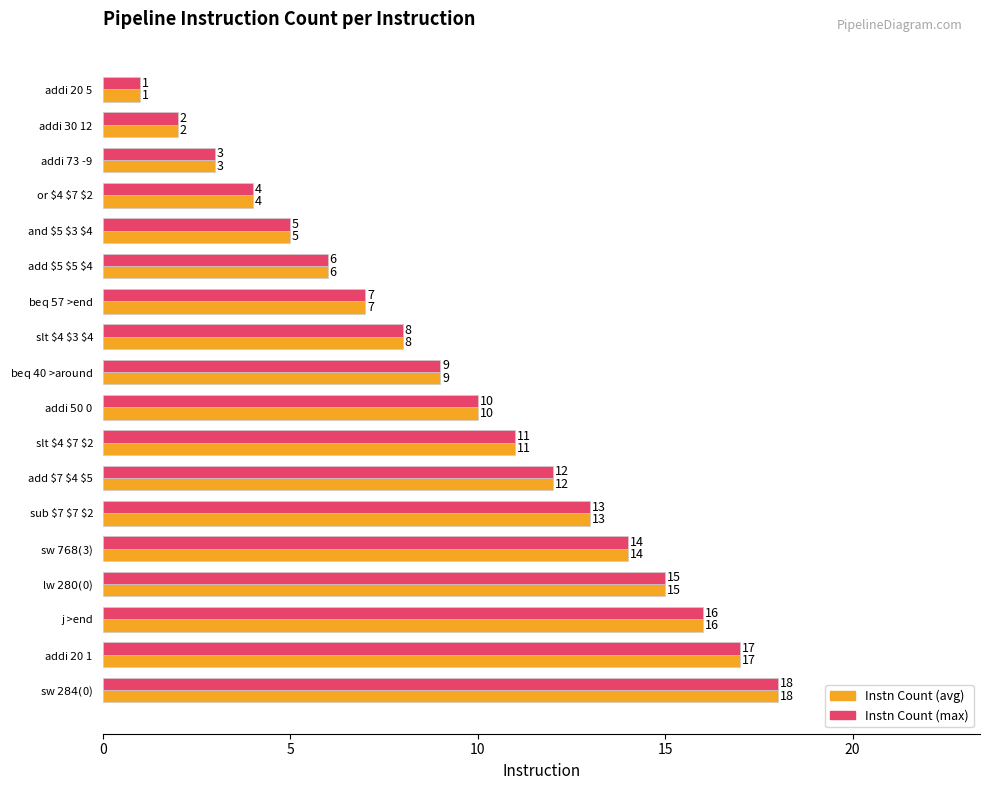

What is the maximum value shown in the chart?

18